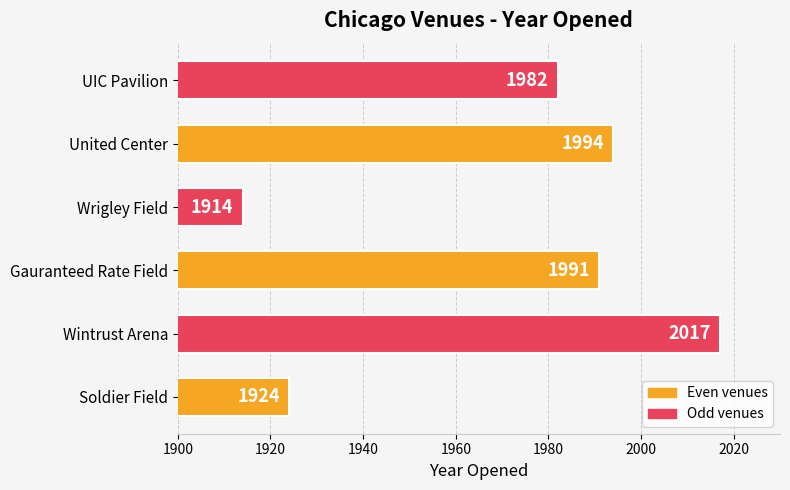

Reading top to bottom, extract all data points from this chart.

1982	1994	1914	1991	2017	1924